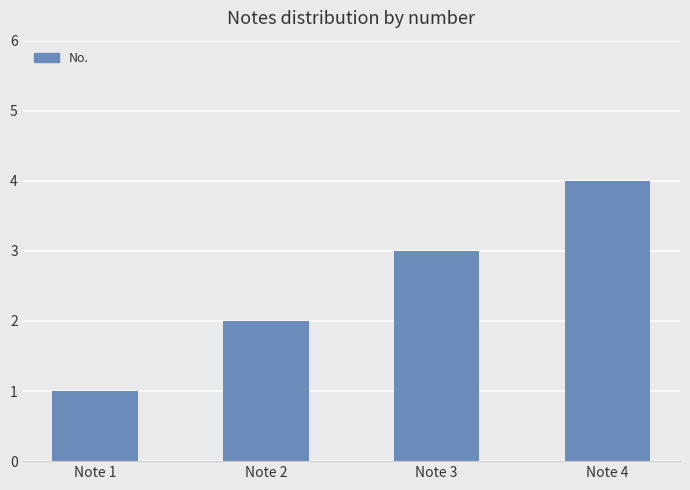

What is the value of the 4th bar from the left?

4